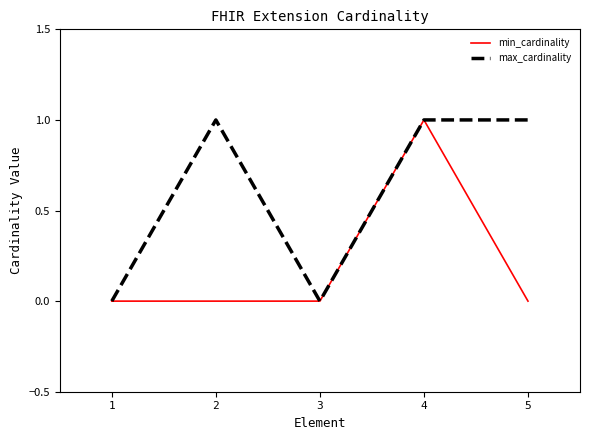

Count the number of data series in this chart.

2